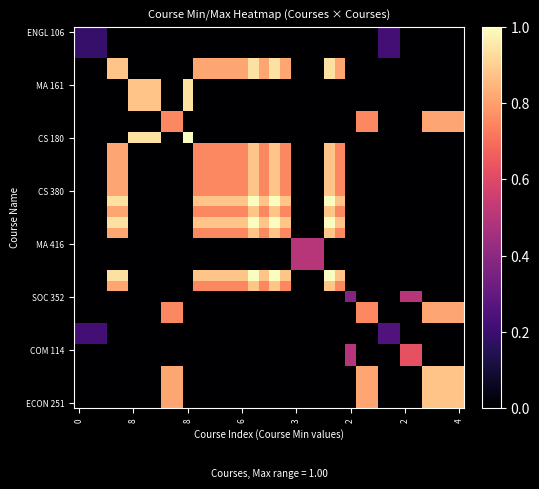

What is the greatest value displayed?

1.0